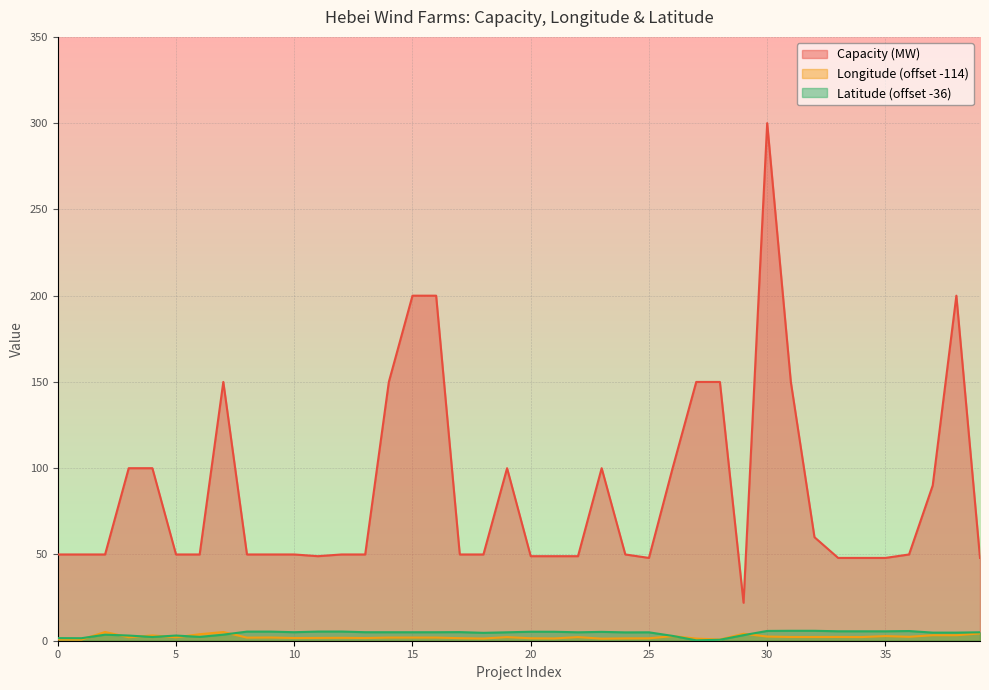

Where is the first local minimum for Latitude?

1